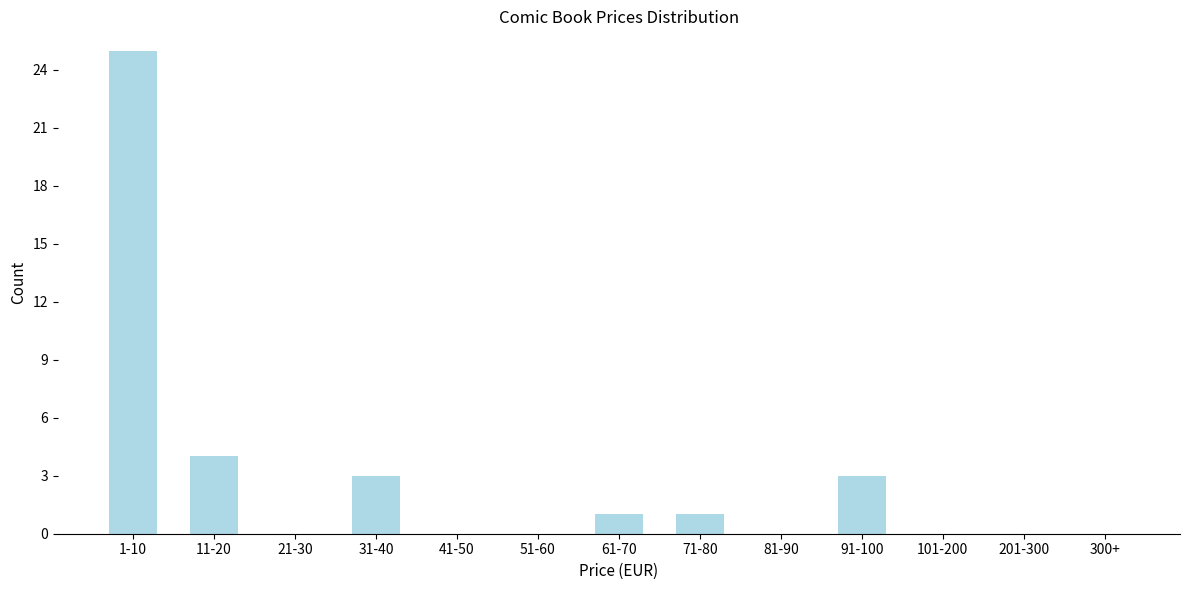

Reading left to right, what are all the values shown in this chart?

1-10=25	11-20=4	21-30=0	31-40=3	41-50=0	51-60=0	61-70=1	71-80=1	81-90=0	91-100=3	101-200=0	201-300=0	300+=0